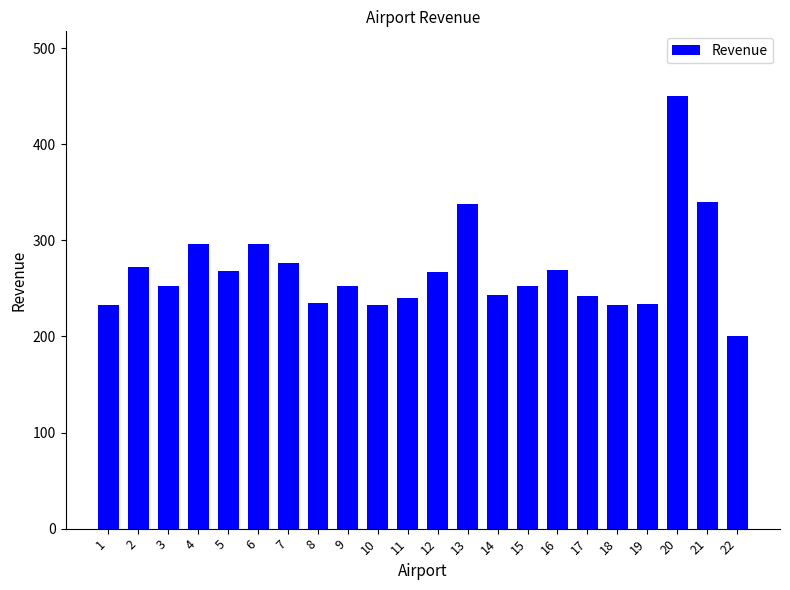

Is it true that the value at 11 is 240?

True